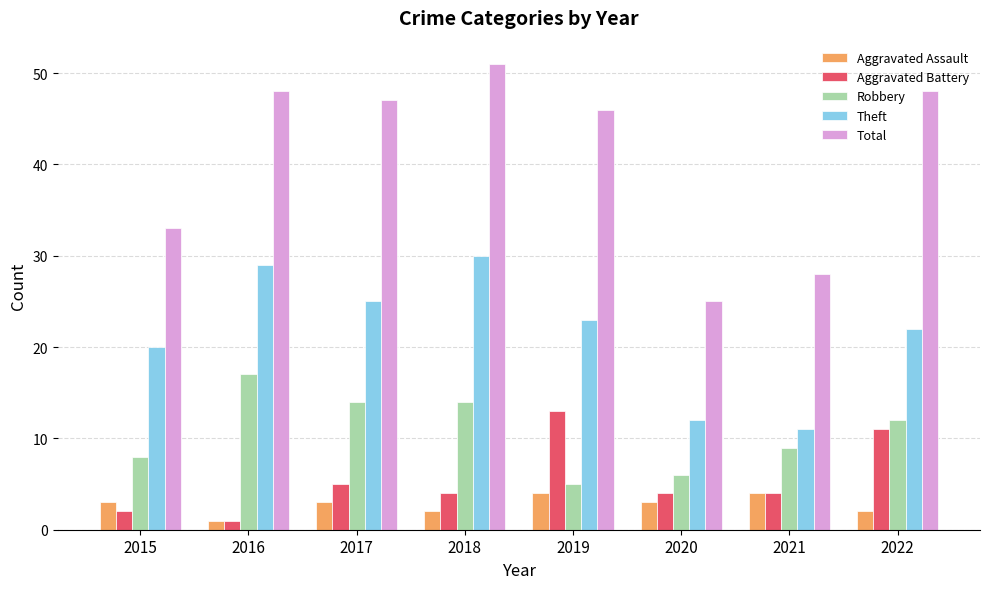

What is the sum of the Theft values at 2019 and 2015?

43